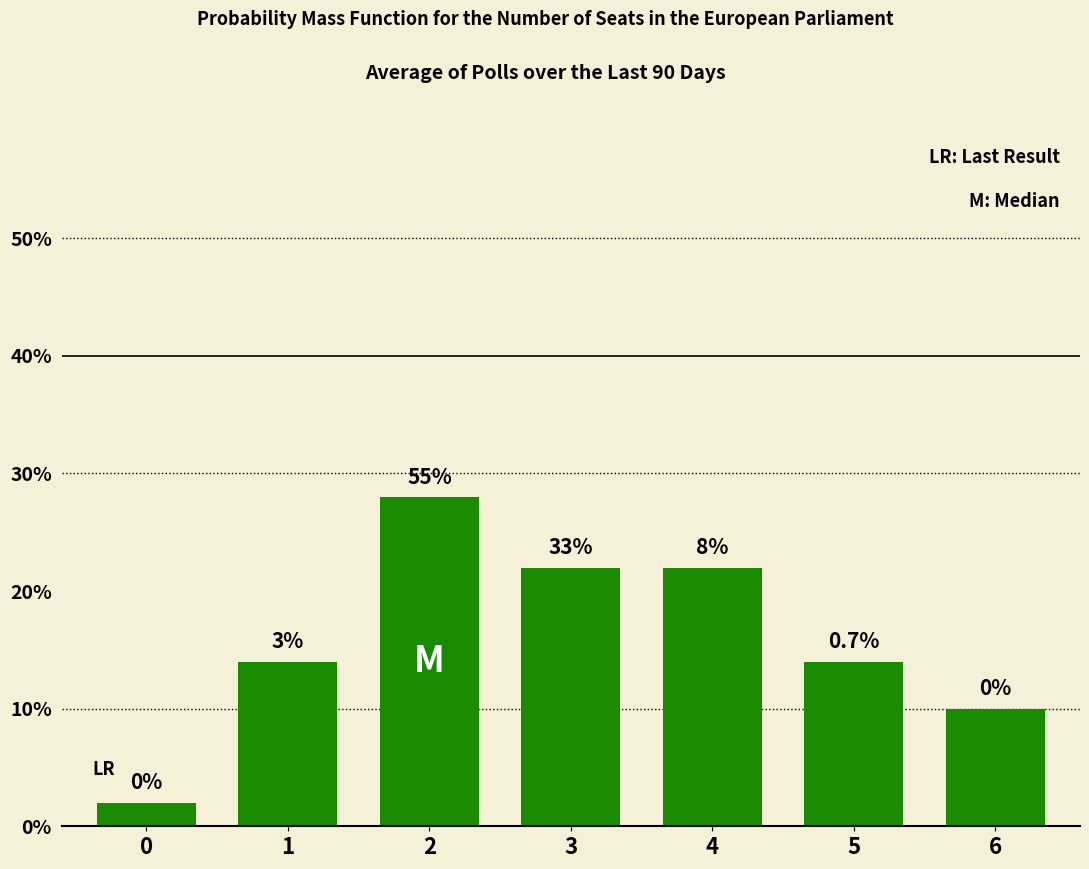

At which label does the data first exceed 14?

2